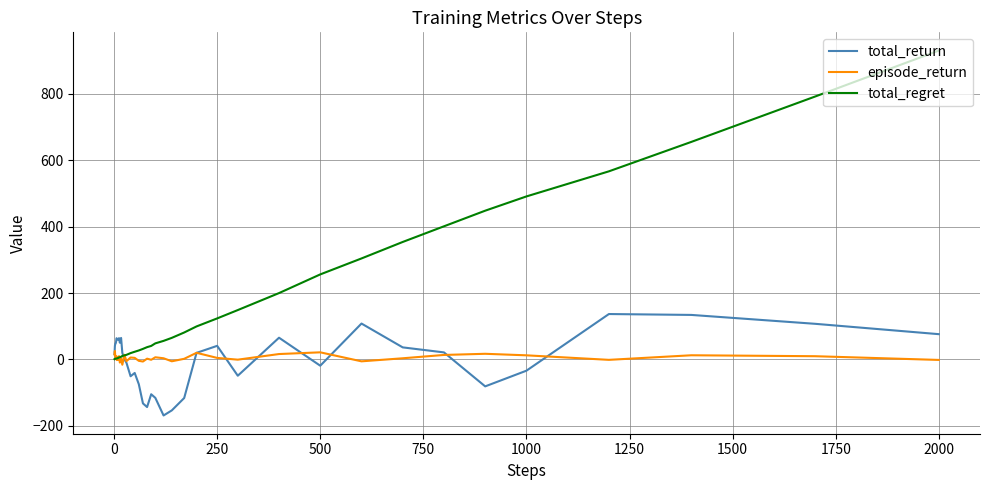

Which series has the largest total across all categories?

total_regret